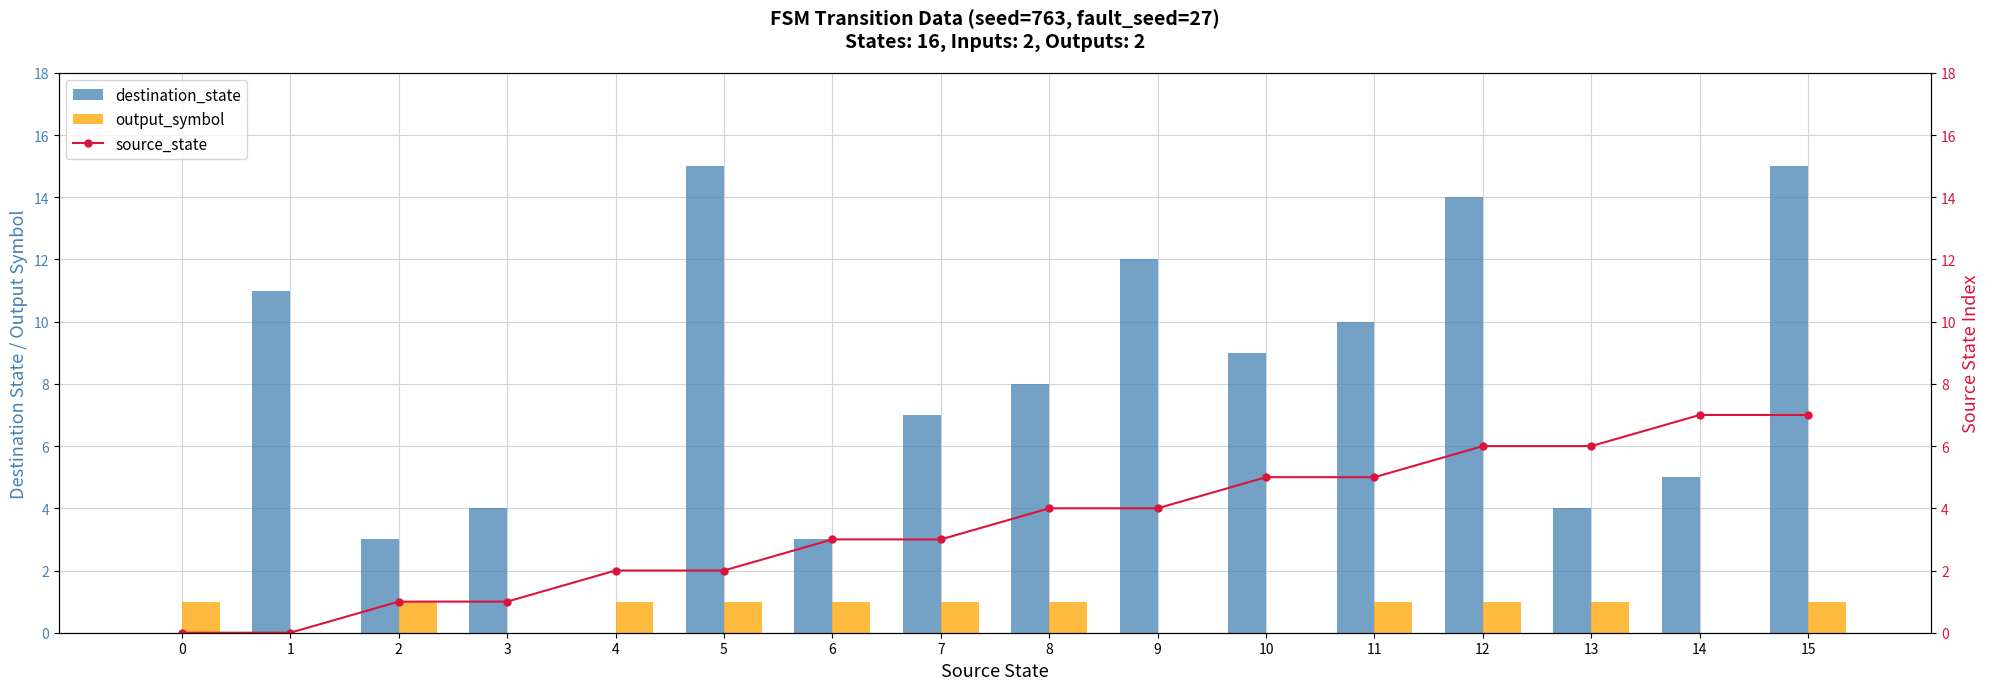

Rank the series by their maximum value, from lowest to highest.

output_symbol, source_state, destination_state